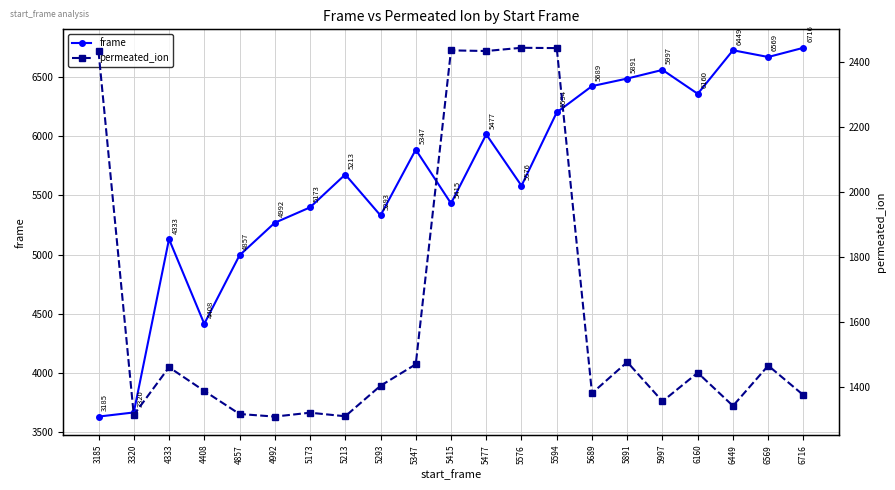

At which category is the sum across all series the highest?

5594